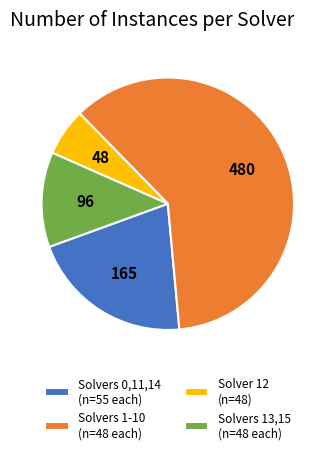

What is the smallest slice in the pie chart?

Solver 12 (n=48)